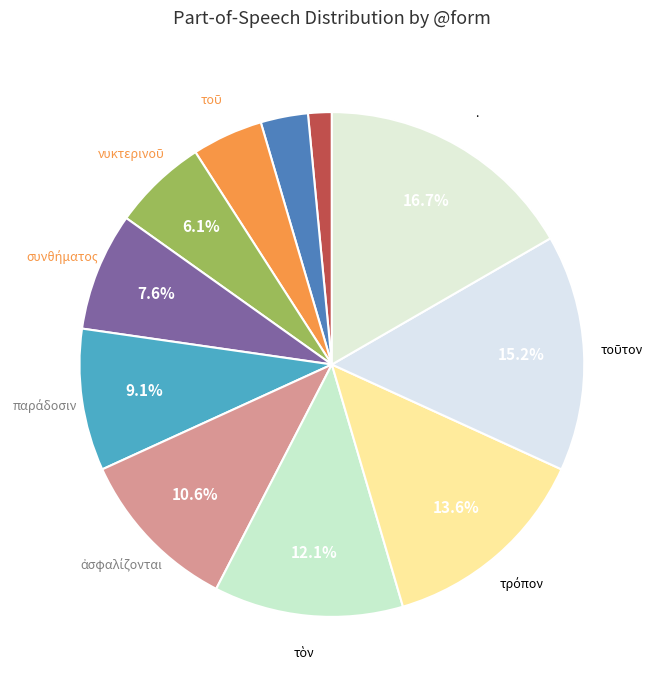

Does any single category account for the majority?

No